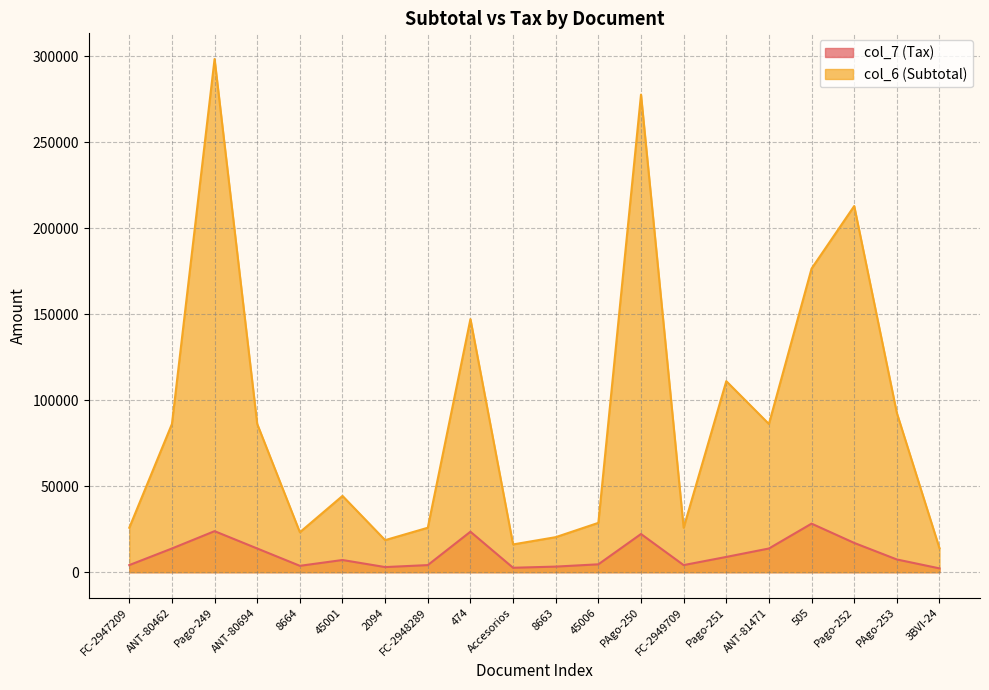

What is the greatest value displayed?

298488.5